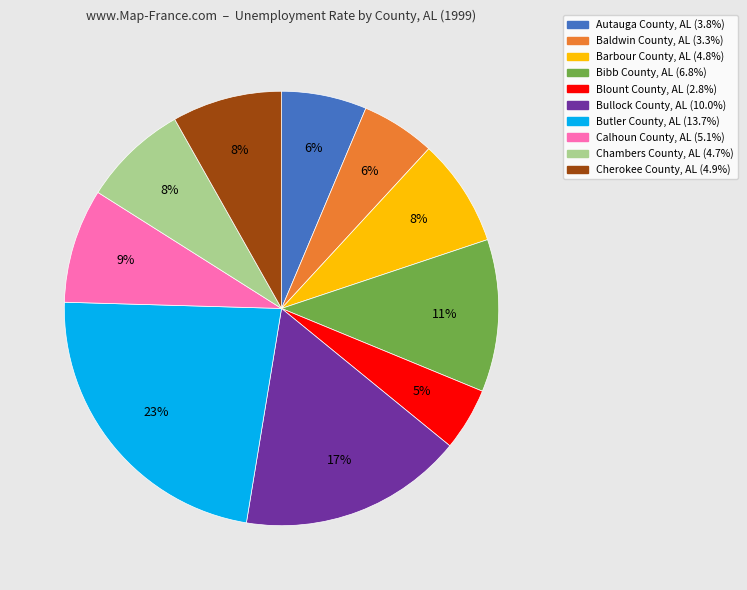

To the nearest percent, what is the average slice percentage?

10%